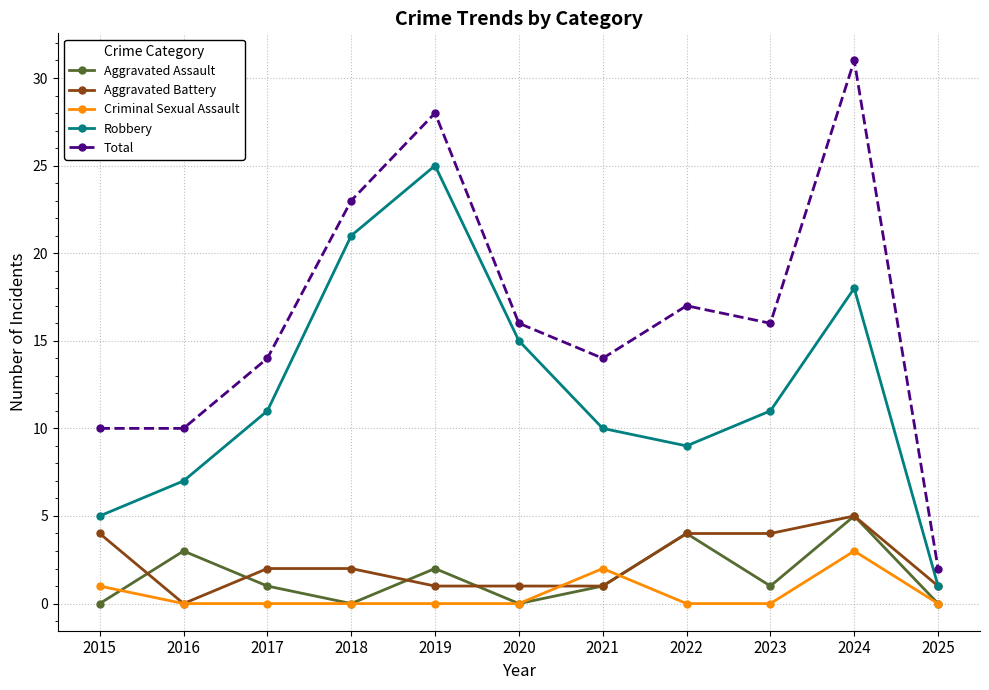

What are all the series names shown in the legend?

Aggravated Assault, Aggravated Battery, Criminal Sexual Assault, Robbery, Total